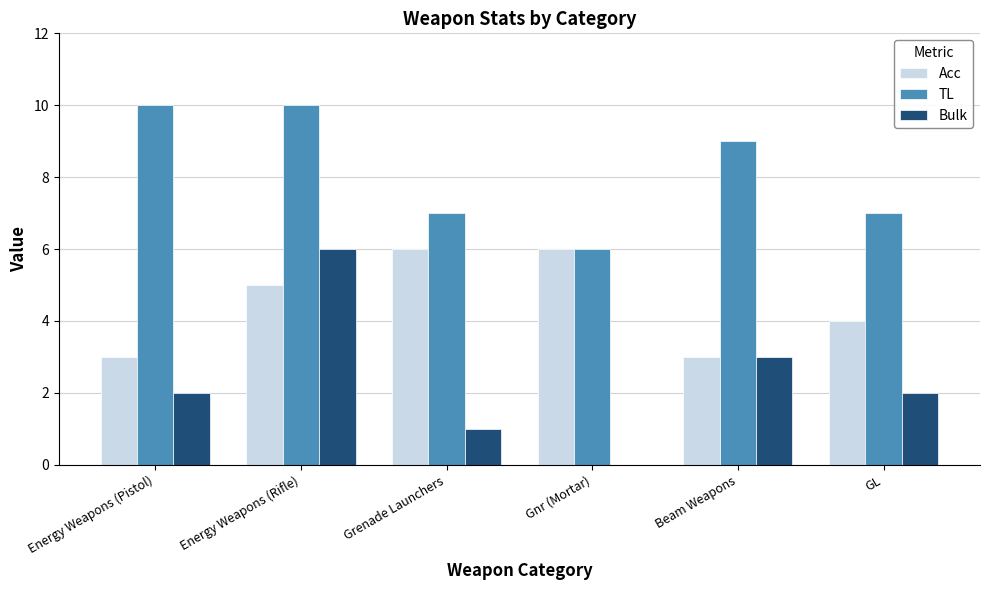

What is the greatest value displayed?

10